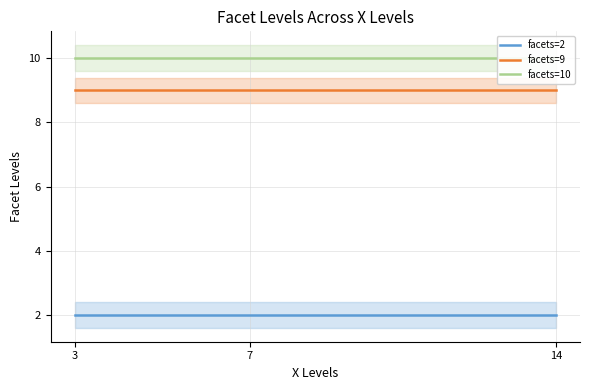

Reading left to right, transcribe all the data shown in this chart.

facets=2: 3=2	7=2	14=2
facets=9: 3=9	7=9	14=9
facets=10: 3=10	7=10	14=10